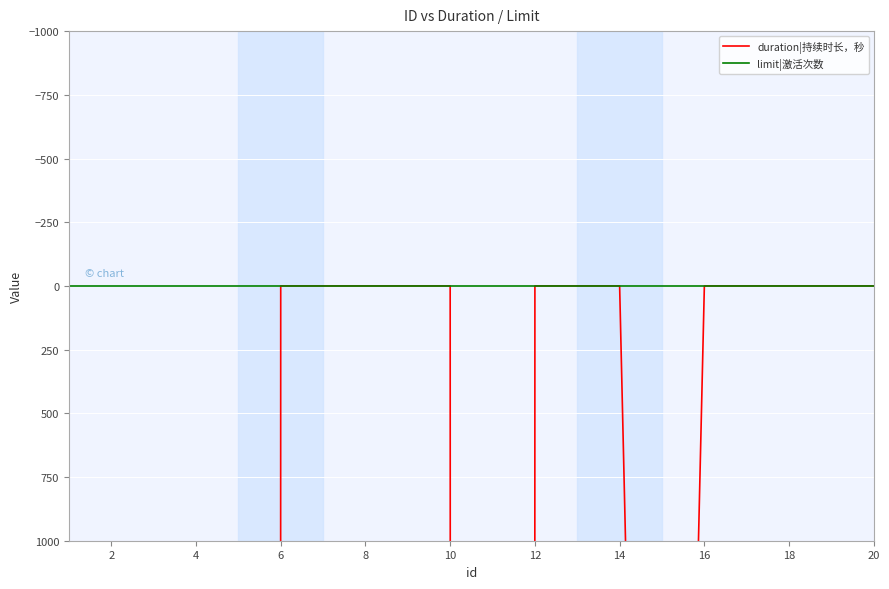

Rank the series by their maximum value, from highest to lowest.

duration|持续时长，秒, limit|激活次数